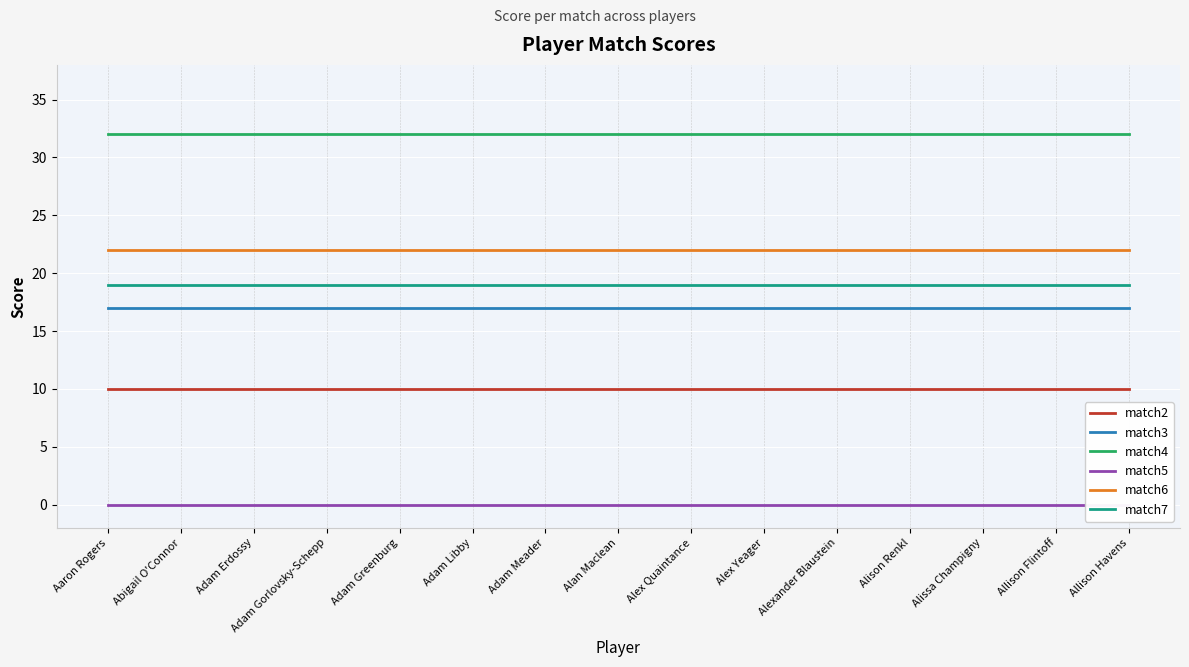

True or false: match2 and match3 intersect in this chart.

False